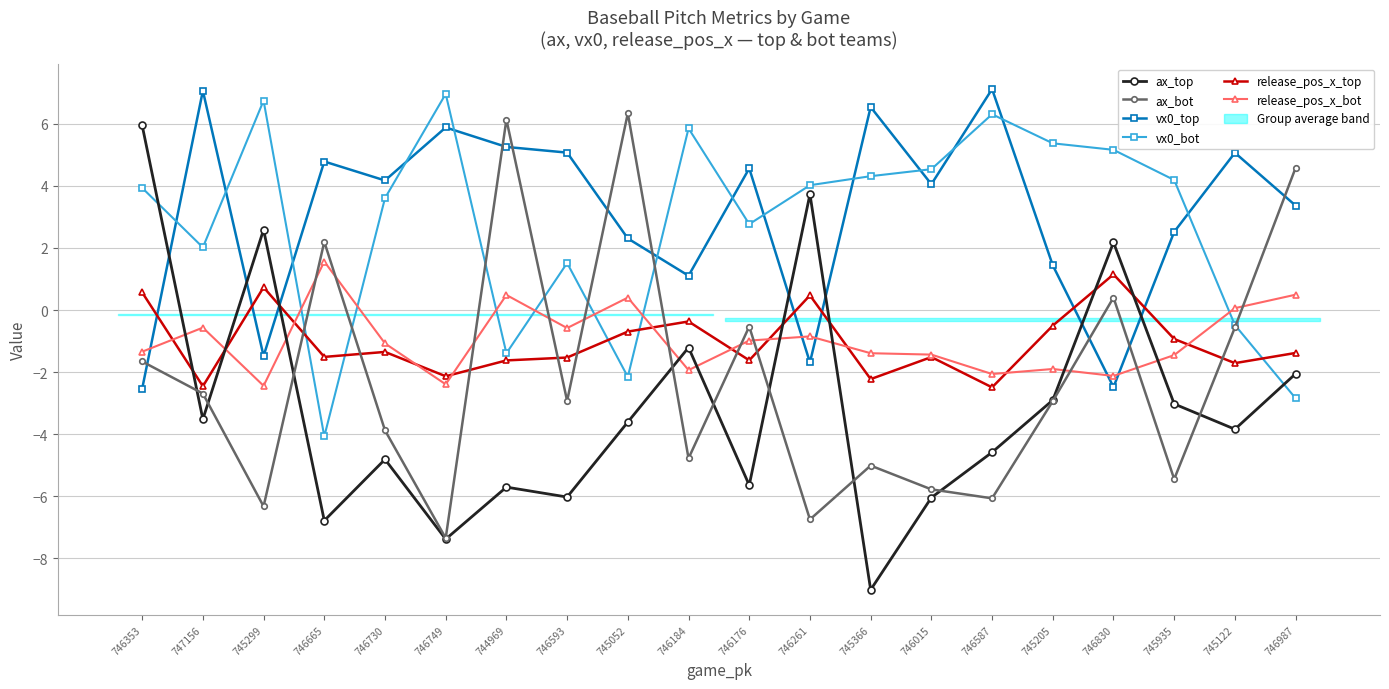

What is the difference between the release_pos_x_top values at 746587 and 745205?

2.0